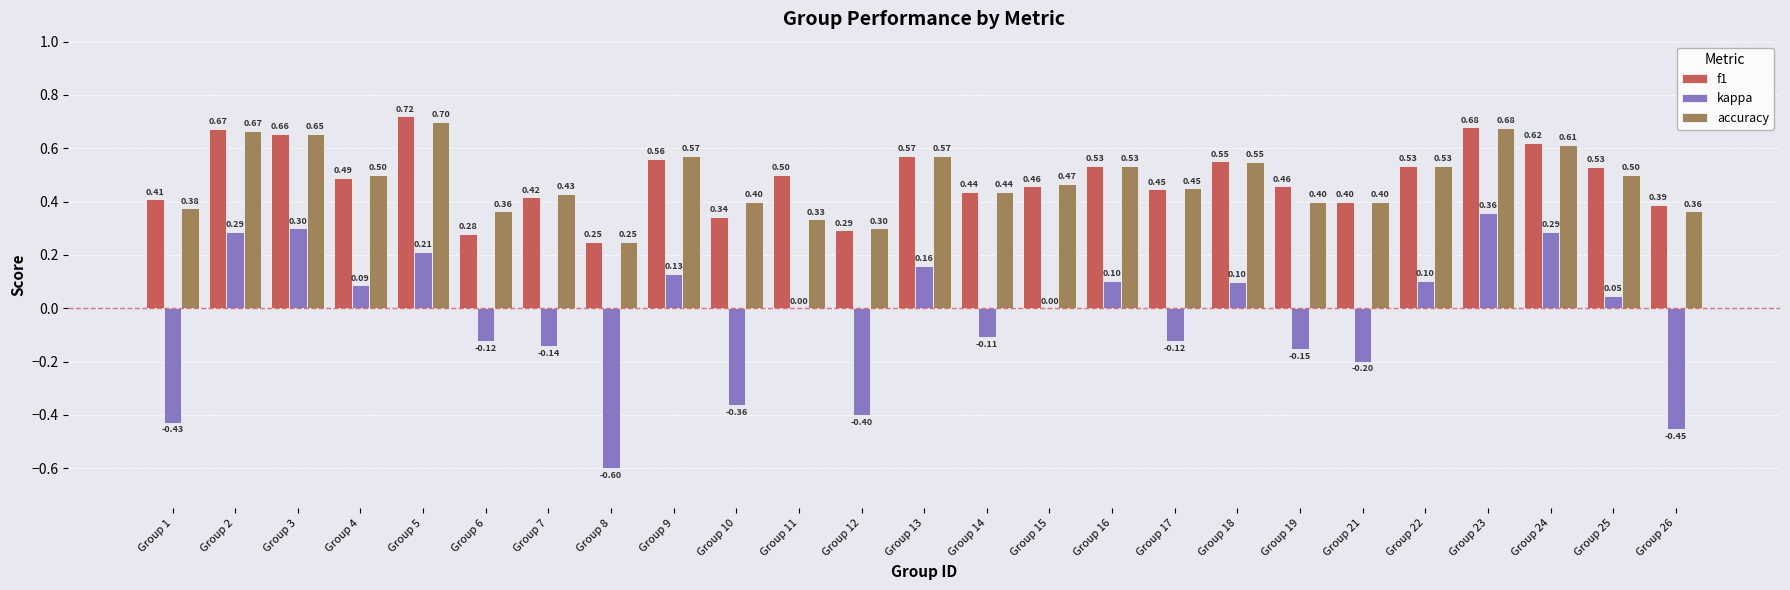

At which category is the sum across all series the highest?

Group 23